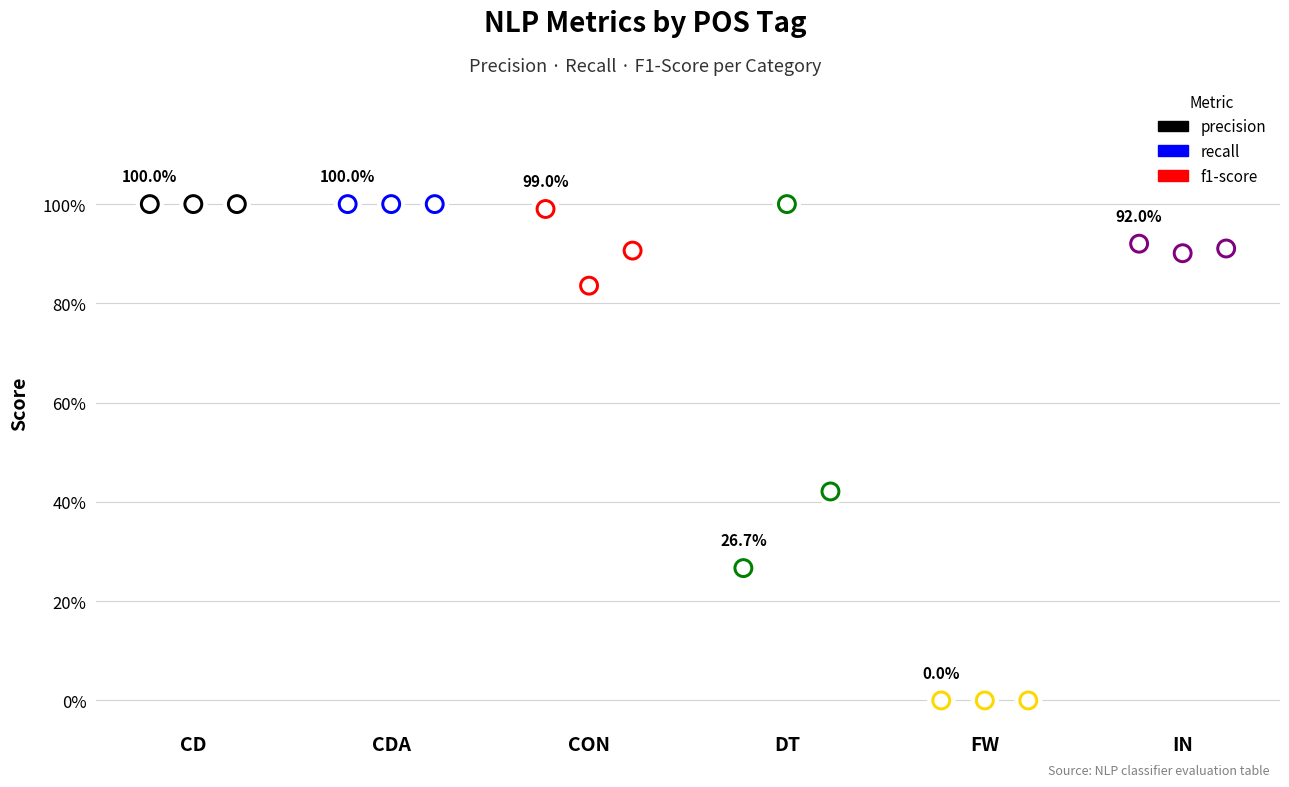

Which series has the largest total across all categories?

recall